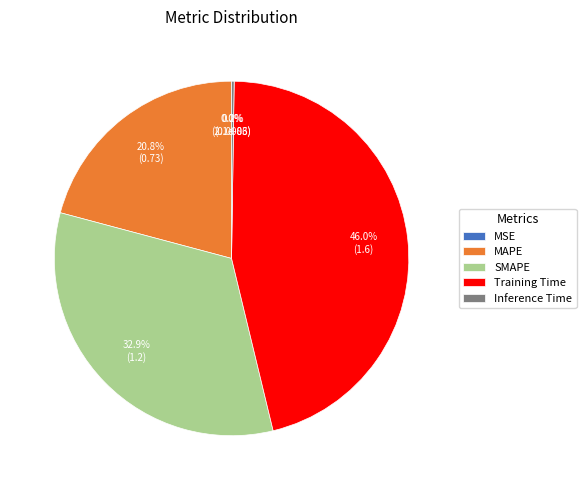

Approximately how many times larger is the value at SMAPE compared to Training Time?

0.7